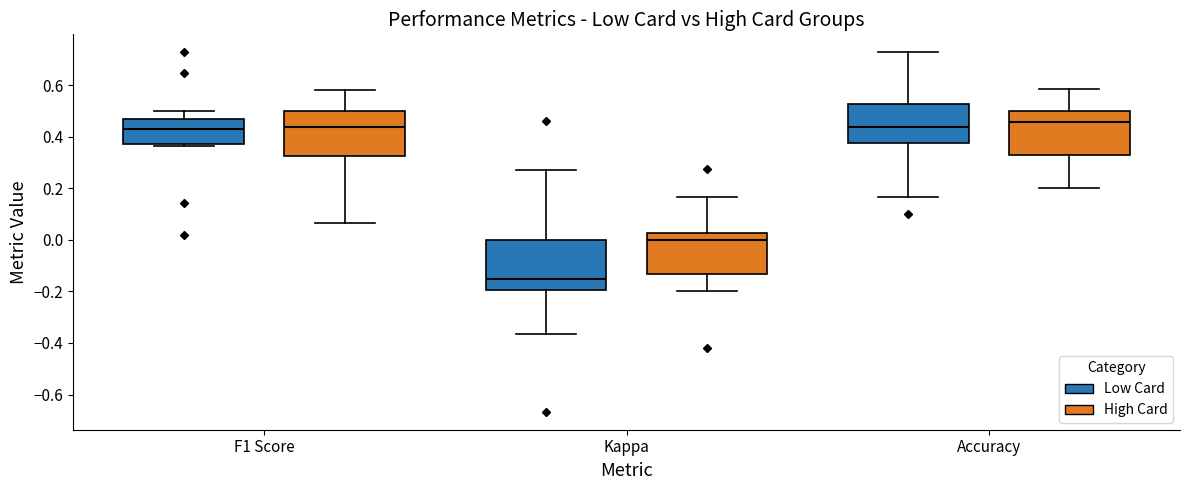

Reading left to right, read every box against the y-axis: the position of its median line, the range the box covers, and the ends of its whiskers. The values are not printed on the chart, so give them approximately, as read against the axis.

F1 Score (Low Card): median 0.42, box 0.38 to 0.46, whiskers 0.36 to 0.50
F1 Score (High Card): median 0.44, box 0.32 to 0.50, whiskers 0.06 to 0.58
Kappa (Low Card): median -0.16, box -0.20 to 0.00, whiskers -0.36 to 0.28
Kappa (High Card): median 0.00, box -0.14 to 0.02, whiskers -0.20 to 0.16
Accuracy (Low Card): median 0.44, box 0.38 to 0.52, whiskers 0.16 to 0.72
Accuracy (High Card): median 0.46, box 0.32 to 0.50, whiskers 0.20 to 0.58